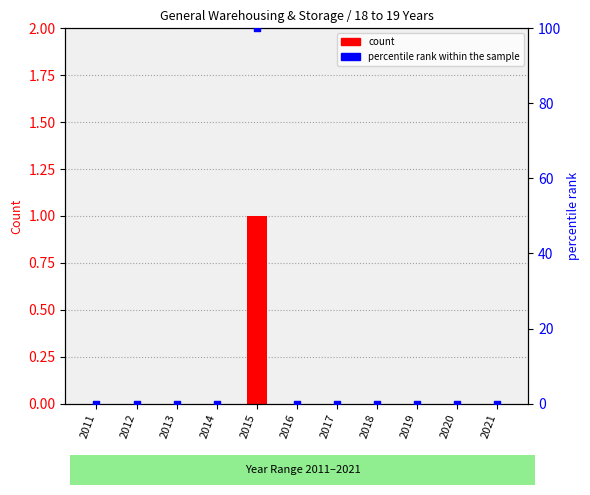

Which series reaches the minimum Y coordinate?

General Warehousing & Storage - 18 to 19 Years